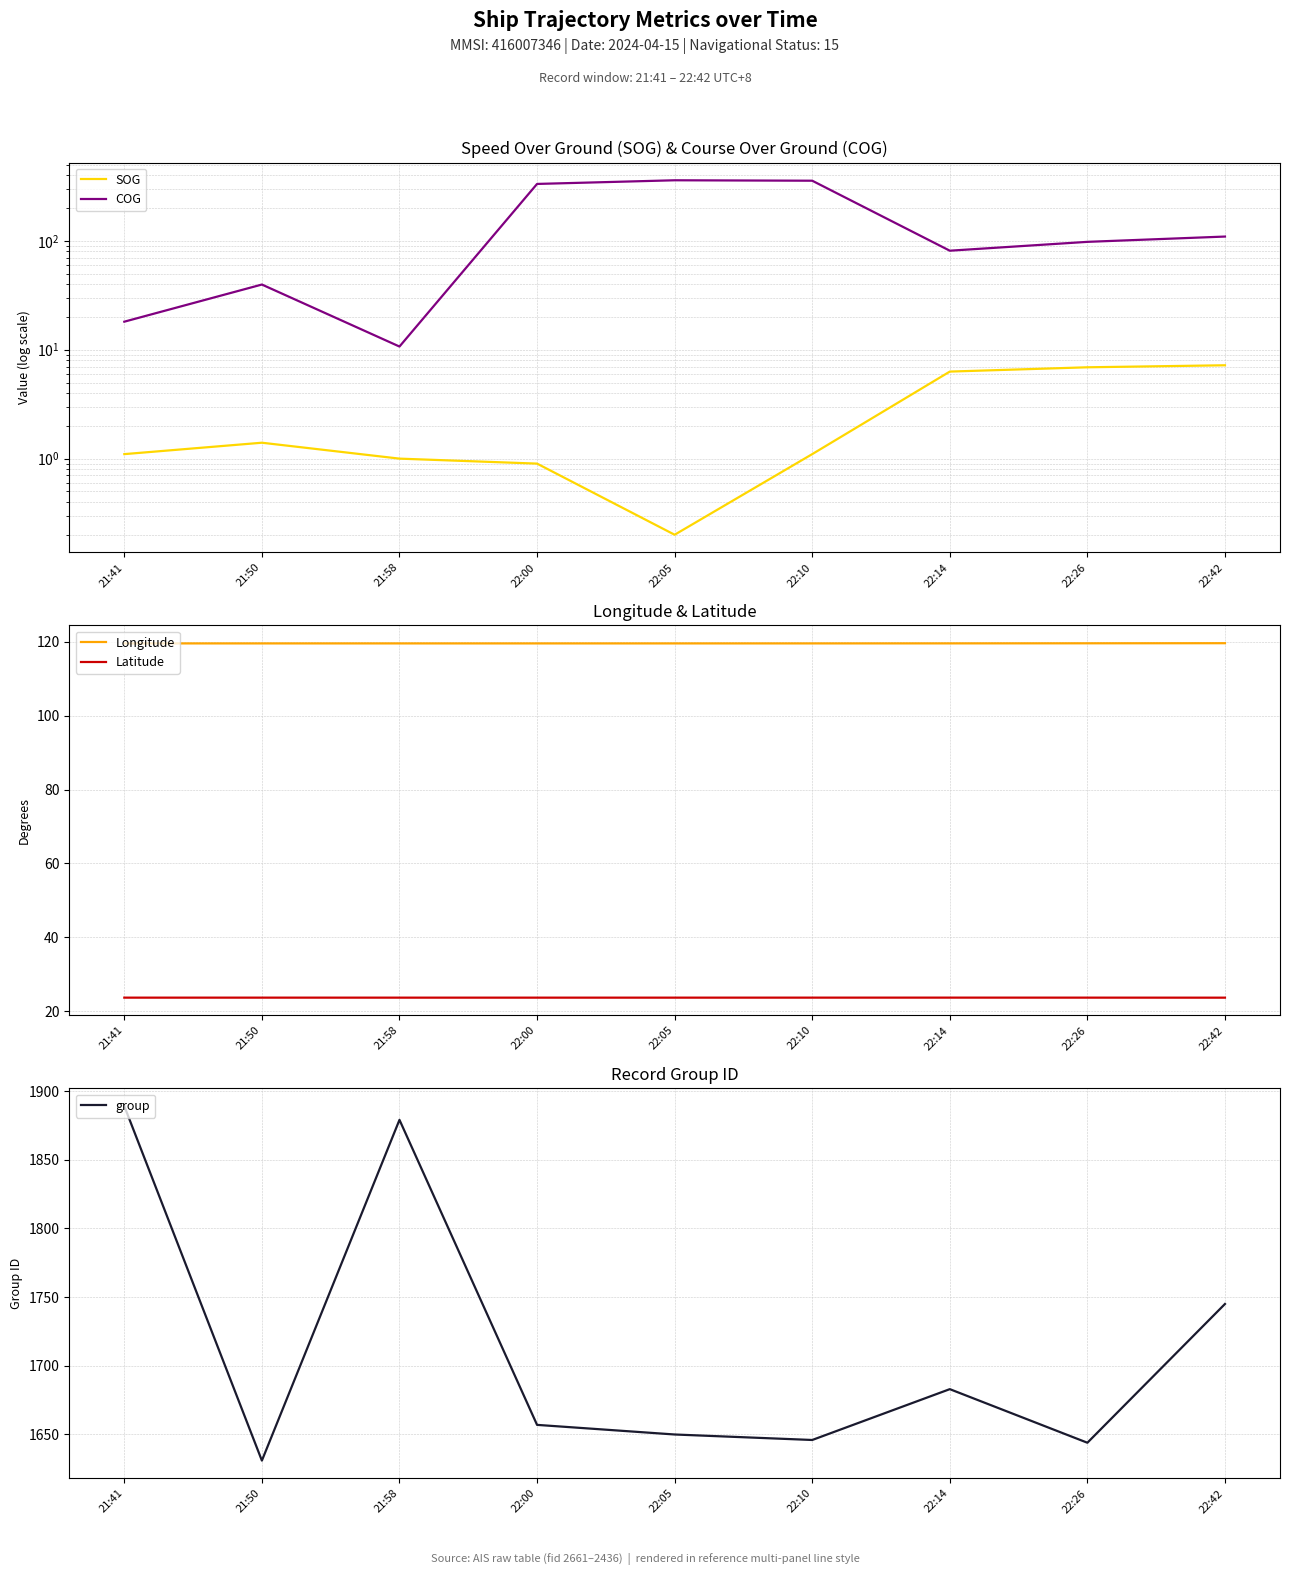

What are all the series names shown in the legend?

SOG, COG, Longitude, Latitude, group